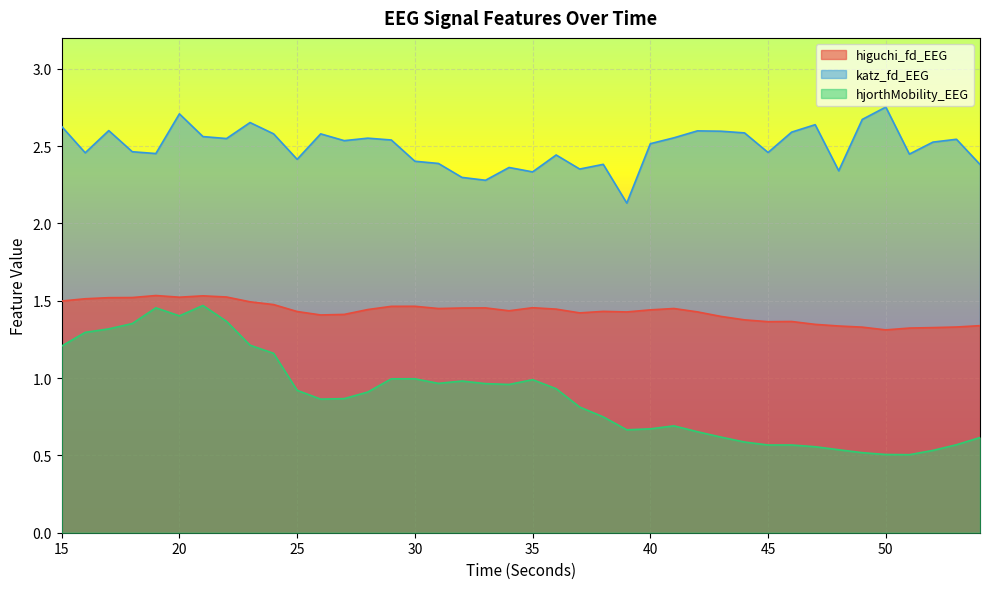

Reading left to right, extract all data points from this chart.

higuchi_fd_EEG: 1.5	1.5	1.5	1.5	1.5	1.5	1.5	1.5	1.5	1.5	1.4	1.4	1.4	1.4	1.5	1.5	1.4	1.5	1.5	1.4	1.5	1.4	1.4	1.4	1.4	1.4	1.4	1.4	1.4	1.4	1.4	1.4	1.3	1.3	1.3	1.3	1.3	1.3	1.3	1.3
katz_fd_EEG: 2.6	2.5	2.6	2.5	2.5	2.7	2.6	2.5	2.7	2.6	2.4	2.6	2.5	2.6	2.5	2.4	2.4	2.3	2.3	2.4	2.3	2.4	2.4	2.4	2.1	2.5	2.6	2.6	2.6	2.6	2.5	2.6	2.6	2.3	2.7	2.8	2.4	2.5	2.5	2.4
hjorthMobility_EEG: 1.2	1.3	1.3	1.4	1.5	1.4	1.5	1.4	1.2	1.2	0.9	0.9	0.9	0.9	1.0	1.0	1.0	1.0	1.0	1.0	1.0	0.9	0.8	0.7	0.7	0.7	0.7	0.7	0.6	0.6	0.6	0.6	0.6	0.5	0.5	0.5	0.5	0.5	0.6	0.6